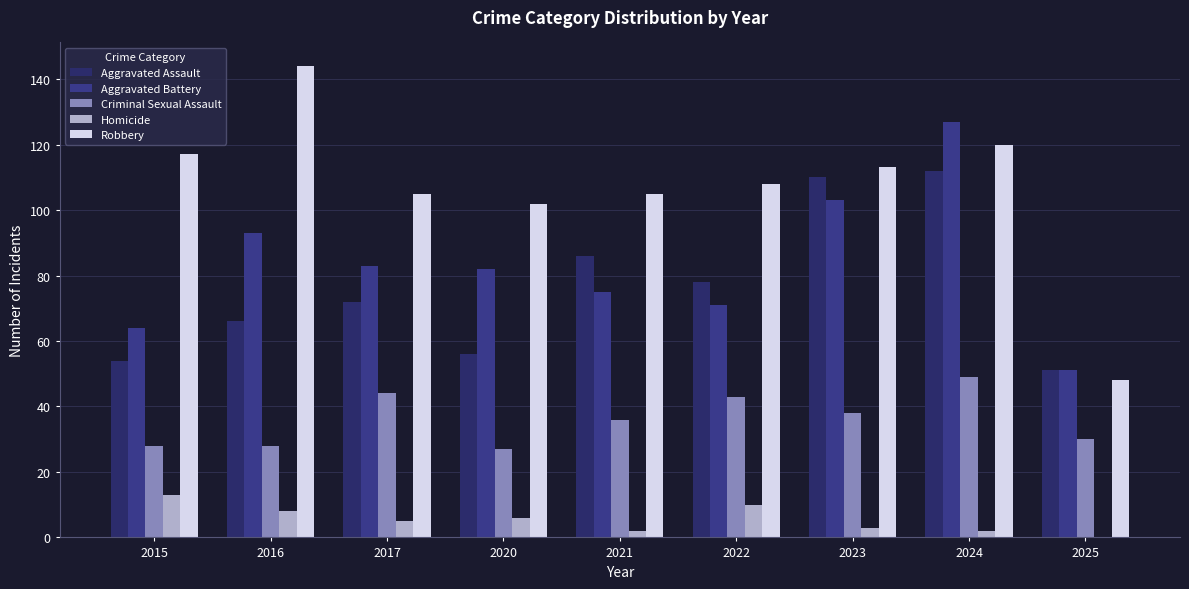

Where is Robbery nearest to the value 96?

2020